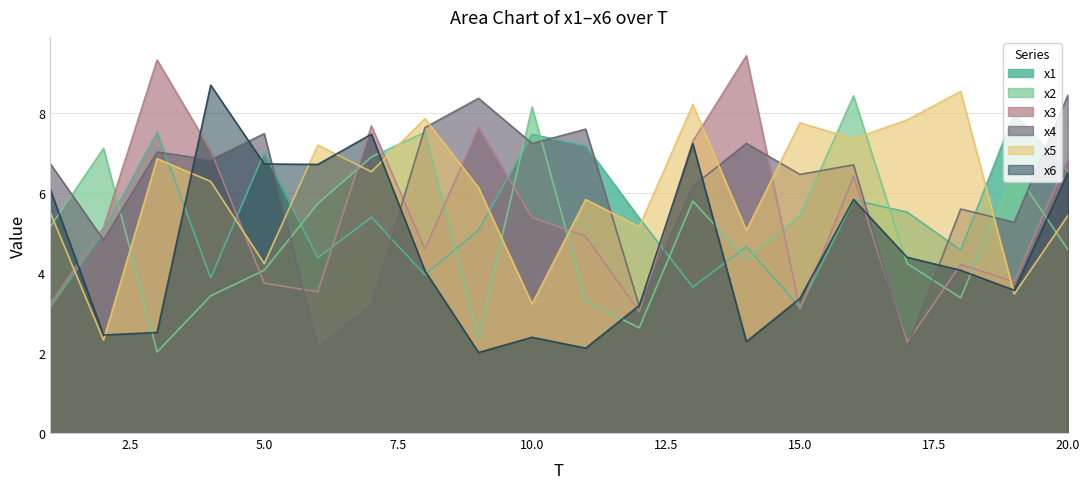

What is the difference between the x1 values at 13 and 19?

4.3